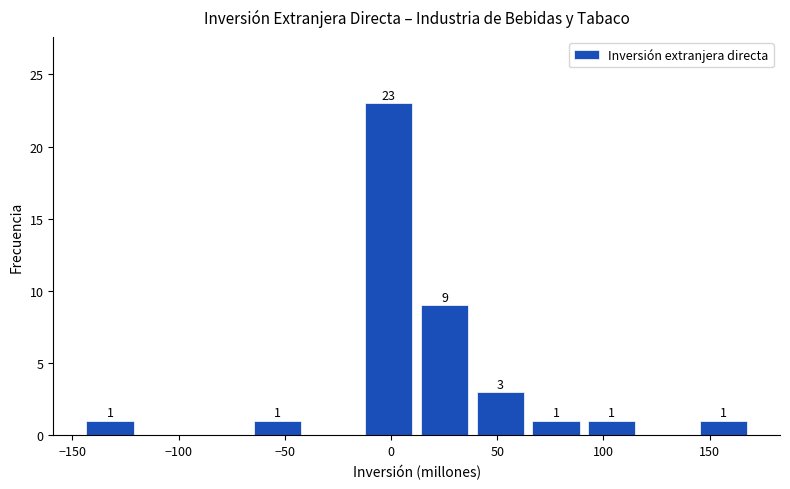

Which range on the x-axis has the tallest bar?

-15 to 10